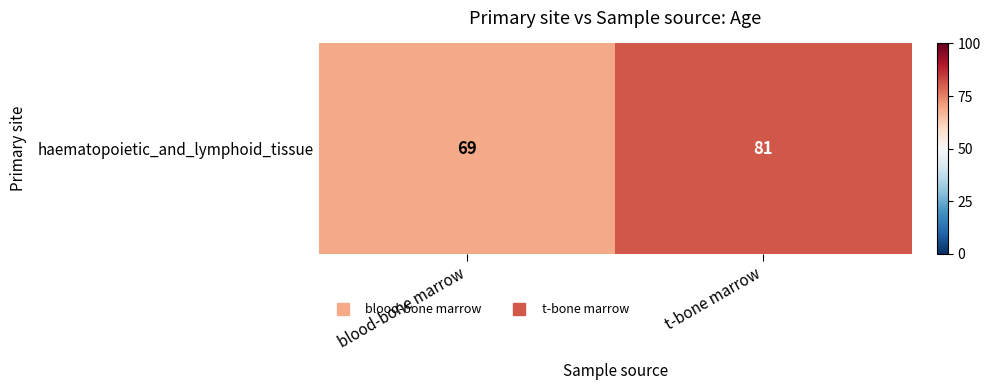

Which has a higher value, t-bone marrow or blood-bone marrow?

t-bone marrow